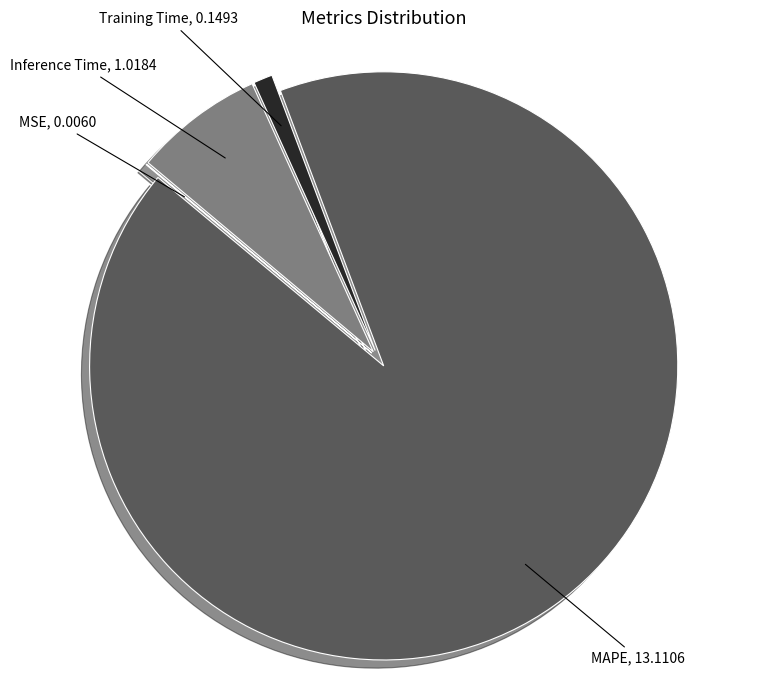

Is there any slice that represents more than half of the pie?

Yes